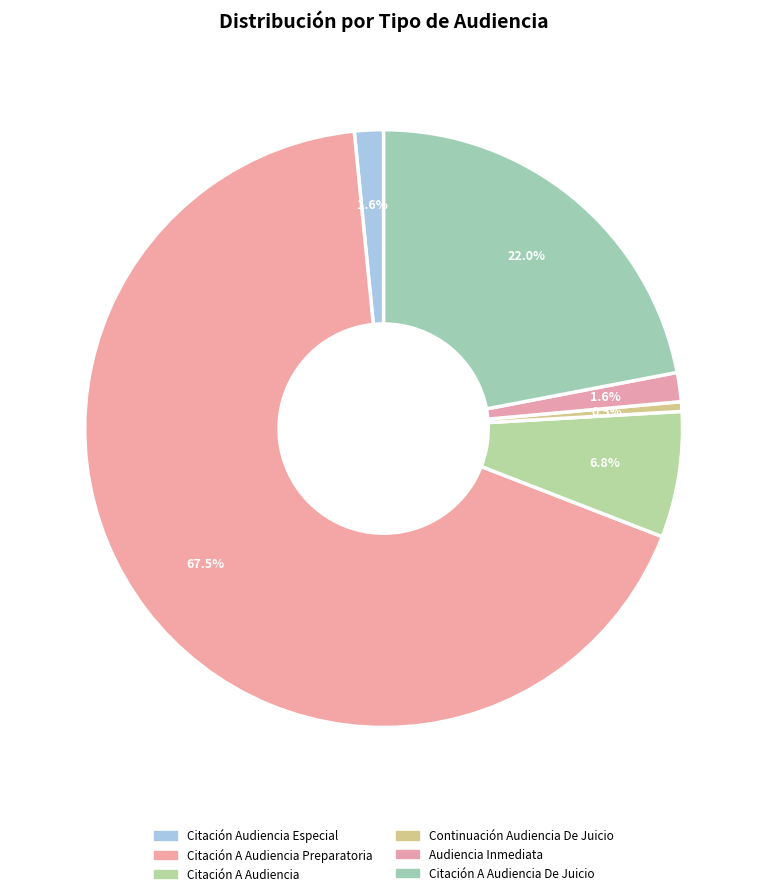

How many slices are in this pie chart?

6